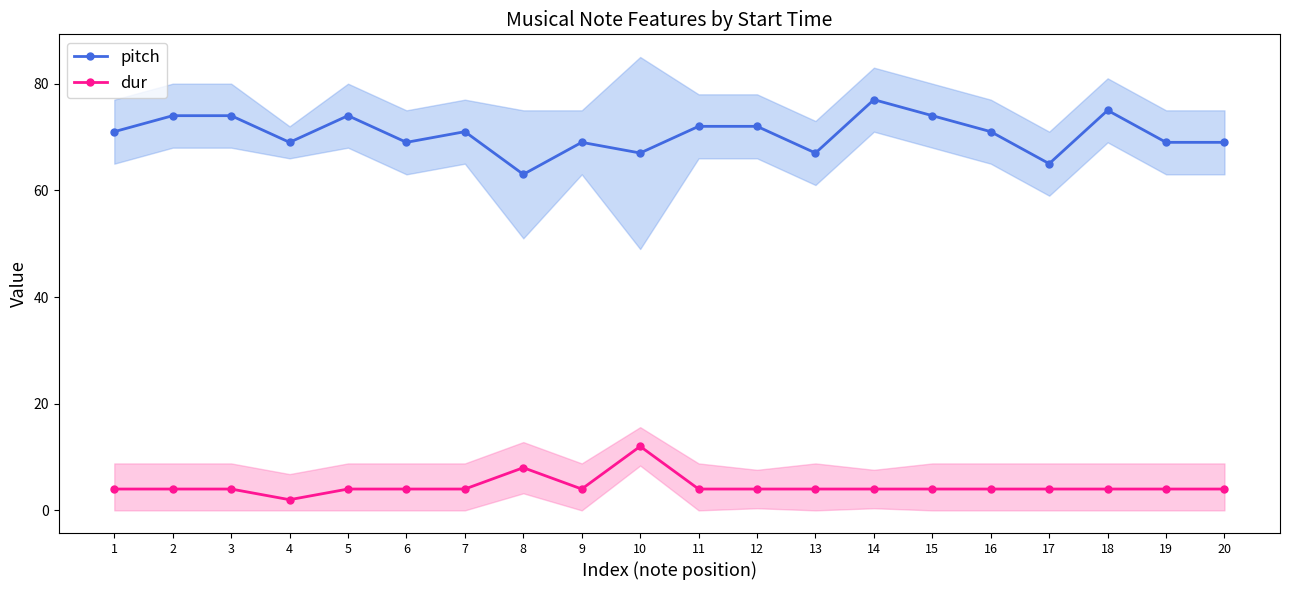

What is the greatest value displayed?

77